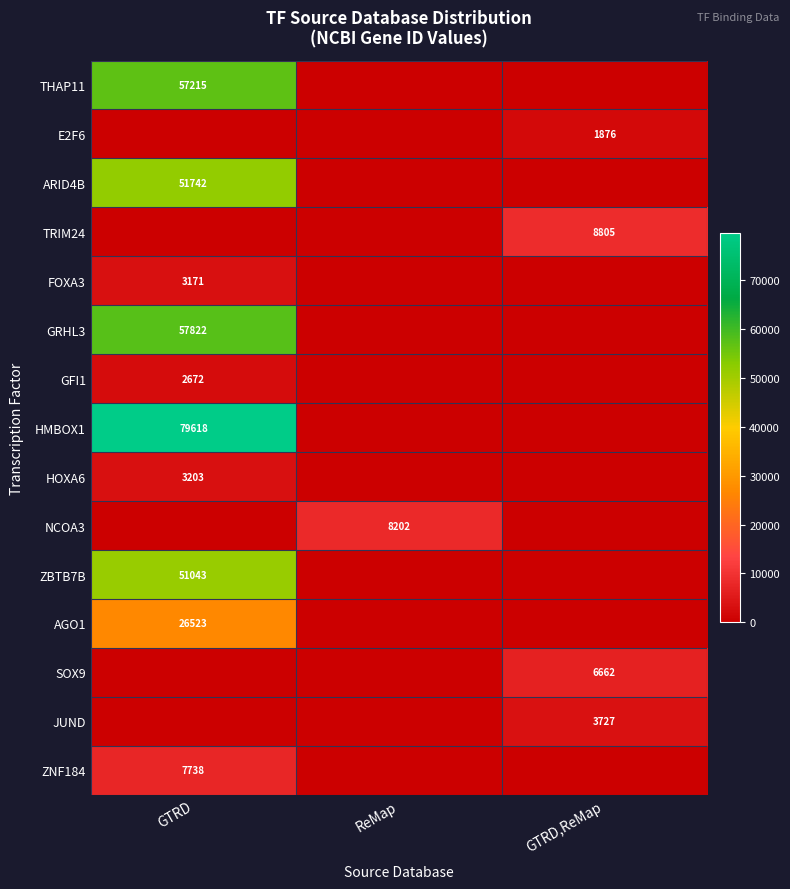

The value of E2F6 at GTRD,ReMap is 655. True or false?

False